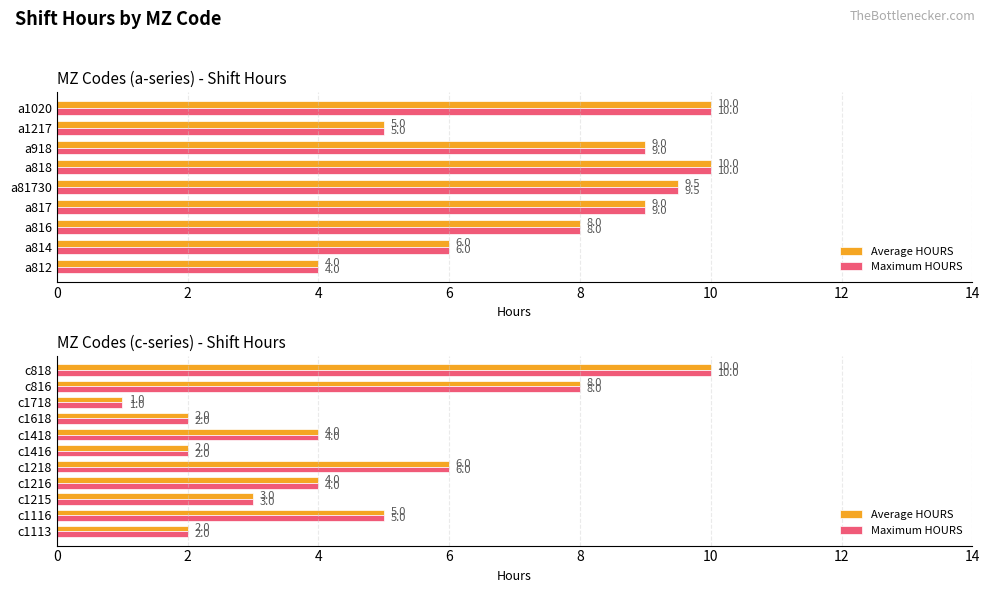

Between c1215 and c1418, which is larger?

c1418